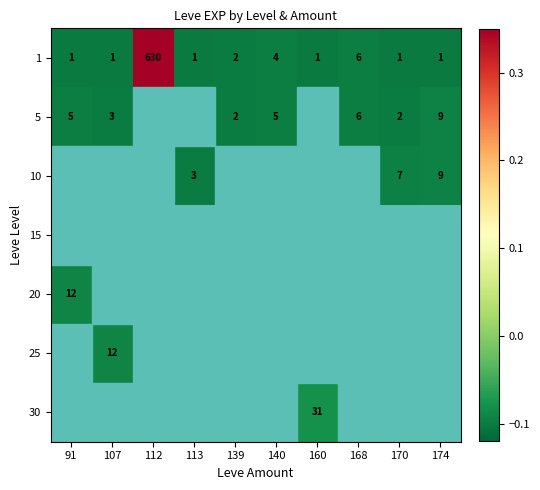

Which has a higher value, 139 or 168?

168